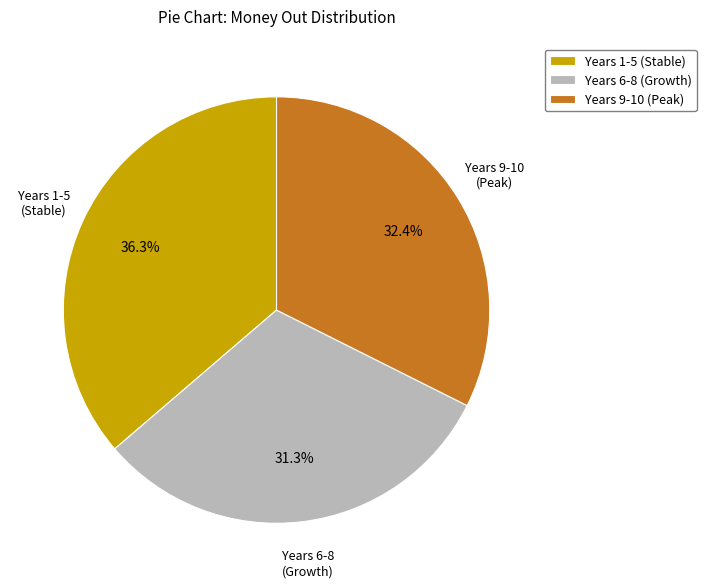

Count the number of slices in the pie.

3